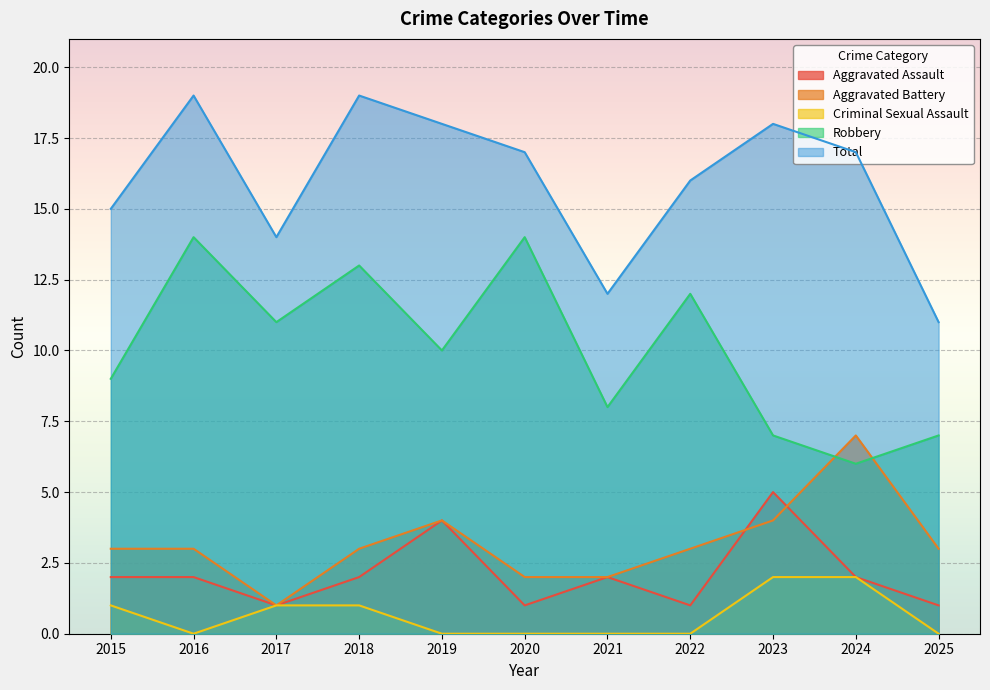

At which category does the chart reach its peak across all series?

2016